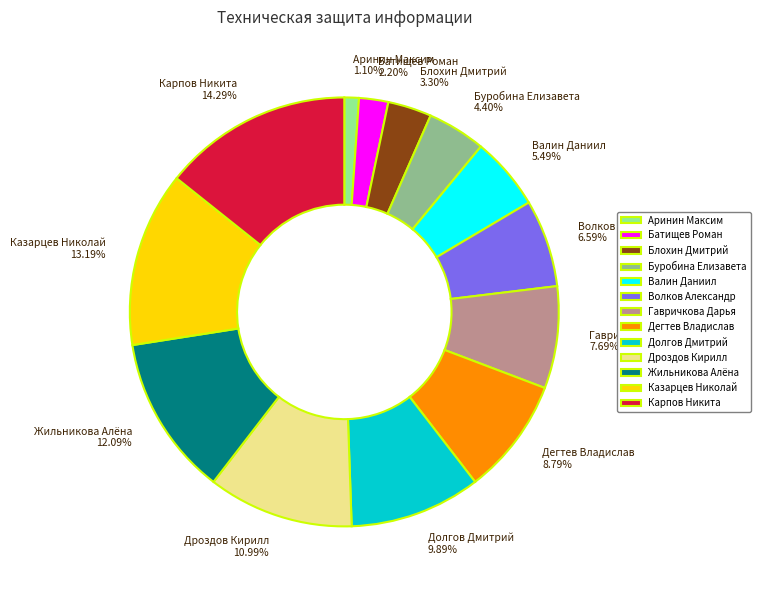

Rank the categories by value from lowest to highest.

Аринин Максим, Батищев Роман, Блохин Дмитрий, Буробина Елизавета, Валин Даниил, Волков Александр, Гавричкова Дарья, Дегтев Владислав, Долгов Дмитрий, Дроздов Кирилл, Жильникова Алёна, Казарцев Николай, Карпов Никита